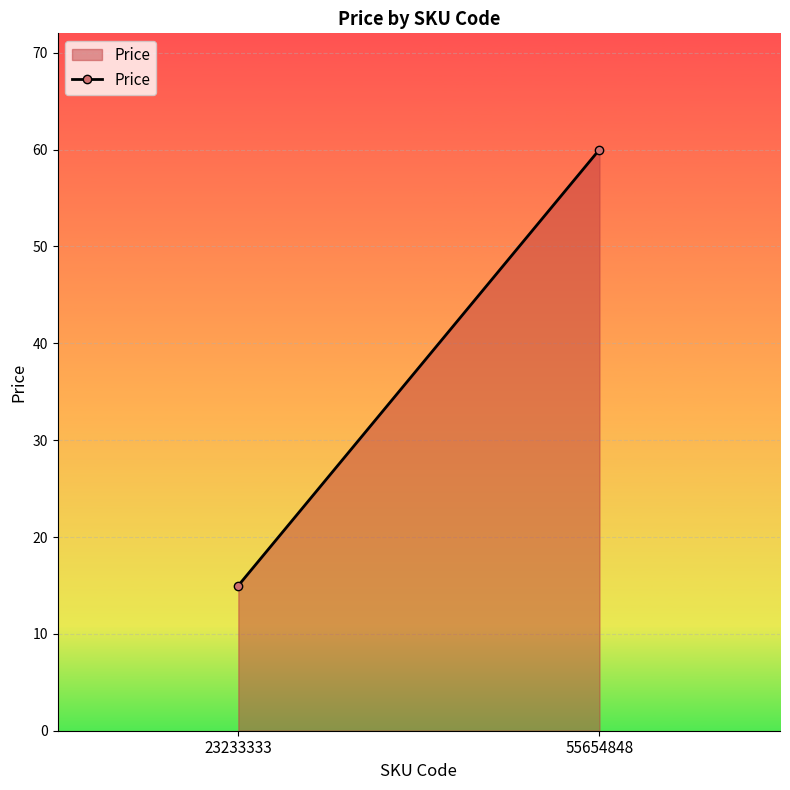

Between 23233333 and 55654848, which is larger?

55654848